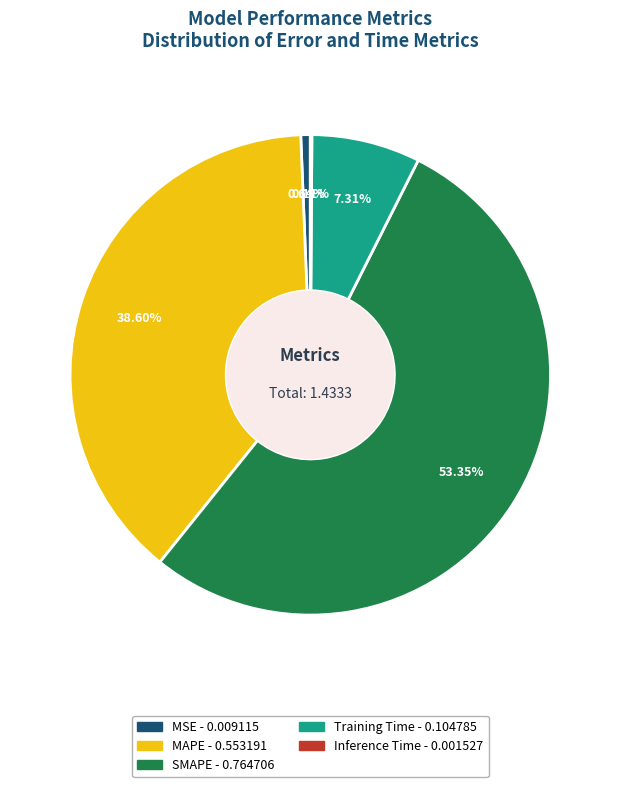

Is there a majority slice in this chart?

Yes